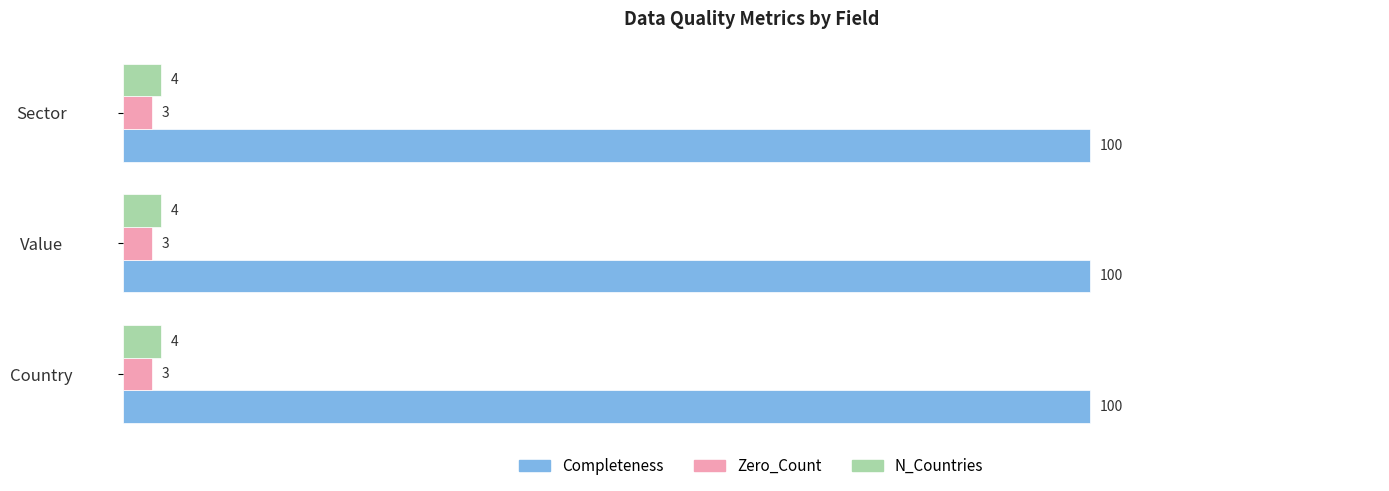

Is it true that Completeness equals 36 at Sector?

False